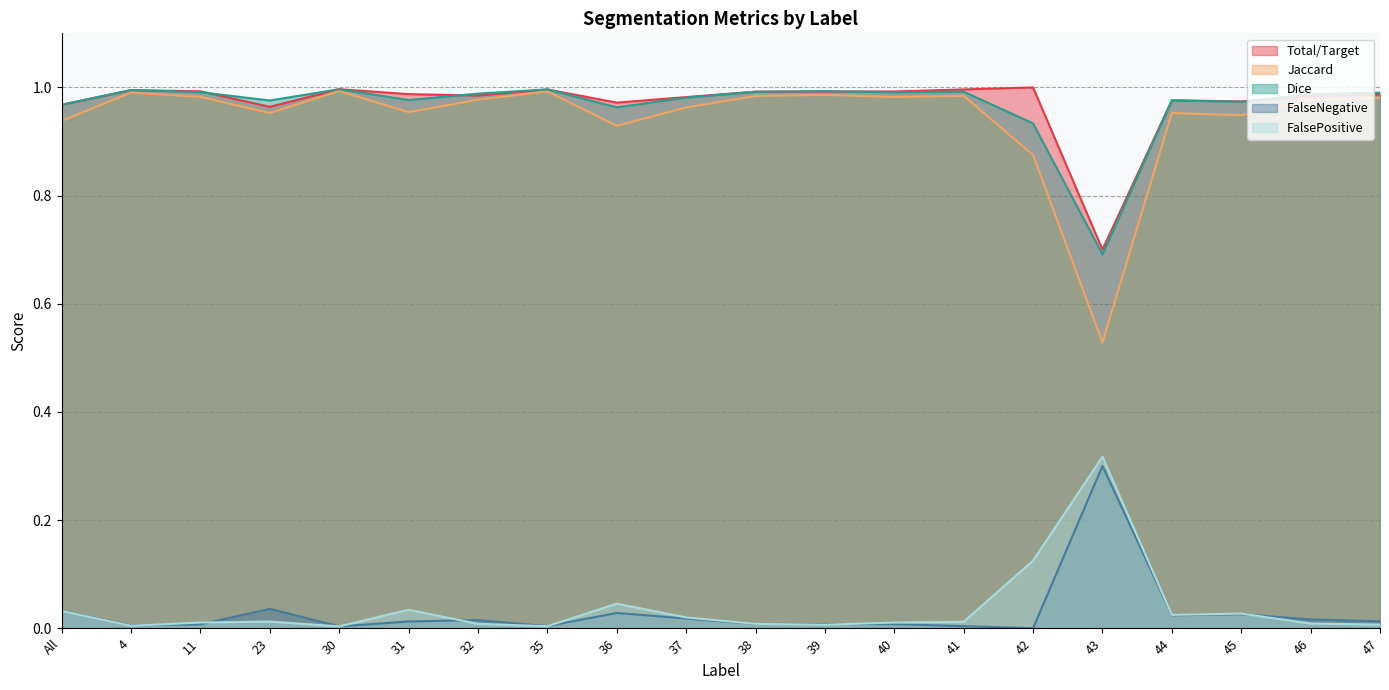

What is the maximum value shown in the chart?

1.0